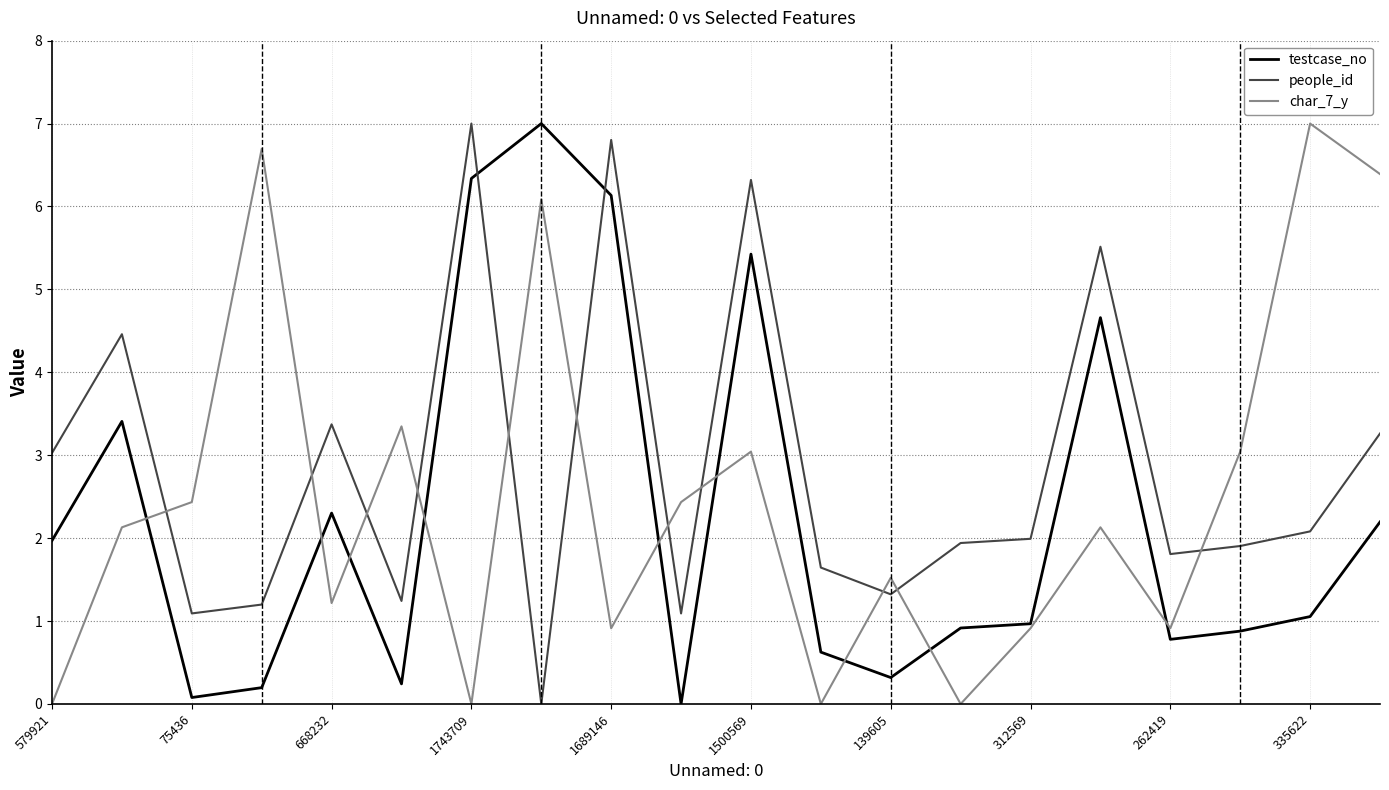

Reading left to right, list all the values displayed in this chart.

testcase_no: 2.0	3.4	0.1	0.2	2.3	0.2	6.3	7.0	6.1	0.0	5.4	0.6	0.3	0.9	1.0	4.7	0.8	0.9	1.1	2.2
people_id: 3.0	4.5	1.1	1.2	3.4	1.2	7.0	0.0	6.8	1.1	6.3	1.6	1.3	1.9	2.0	5.5	1.8	1.9	2.1	3.3
char_7_y: 0.0	2.1	2.4	6.7	1.2	3.3	0.0	6.1	0.9	2.4	3.0	0.0	1.5	0.0	0.9	2.1	0.9	3.0	7.0	6.4